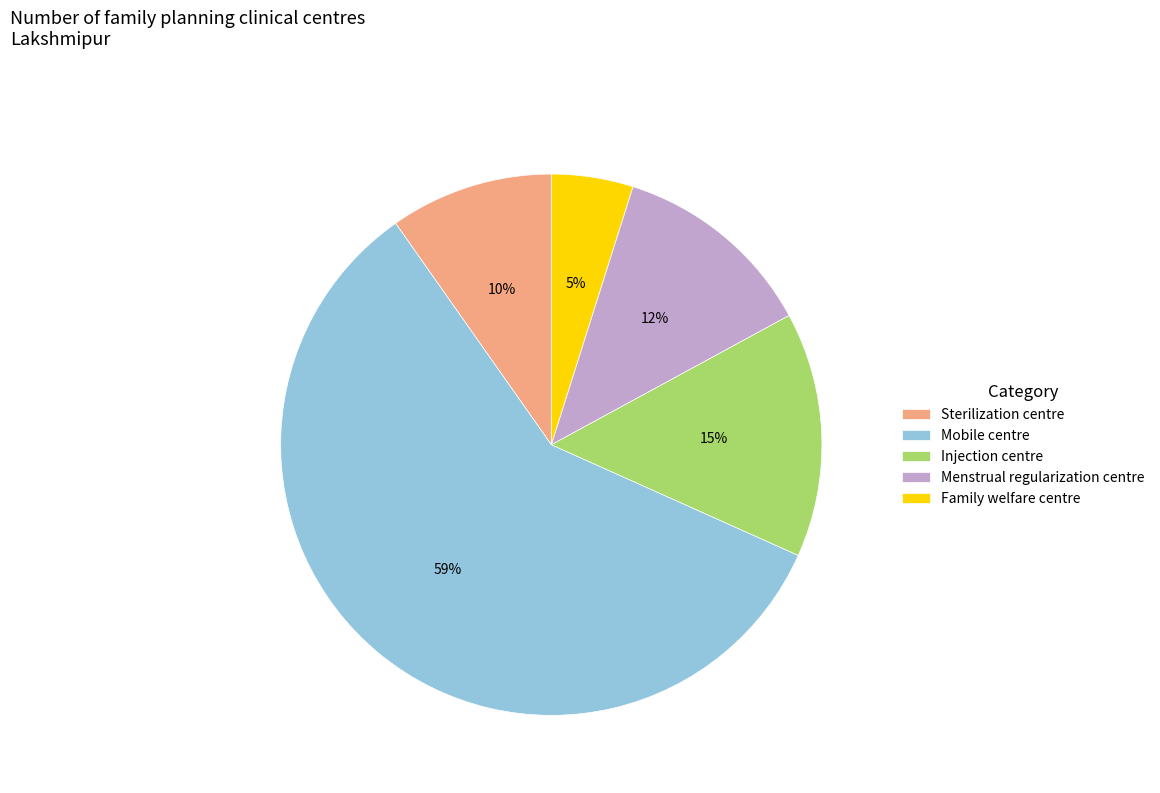

Count the number of slices in the pie.

5